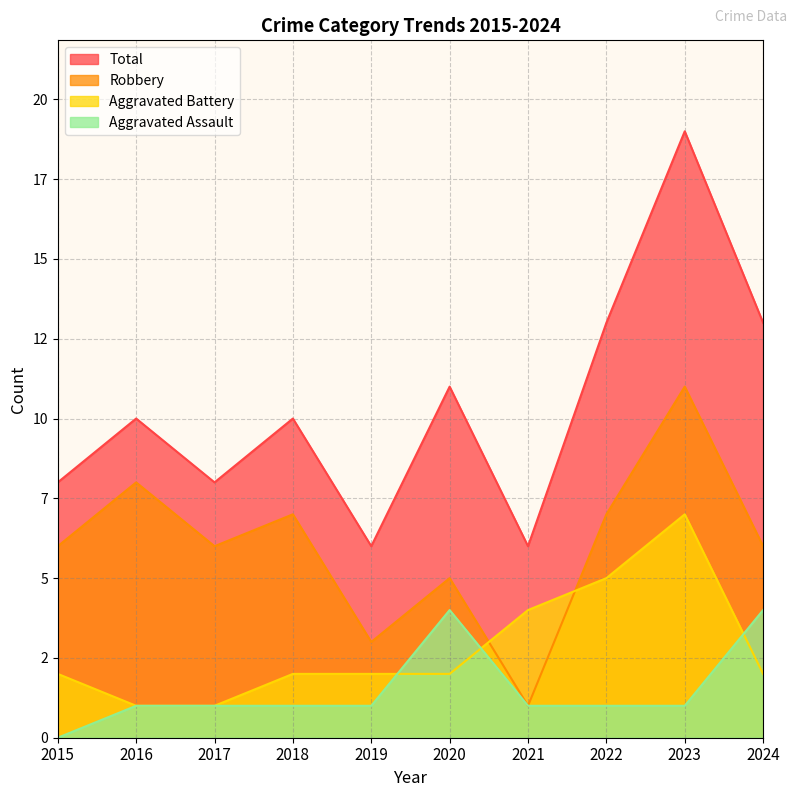

True or false: Aggravated Battery has more than 0 interior local peaks.

True